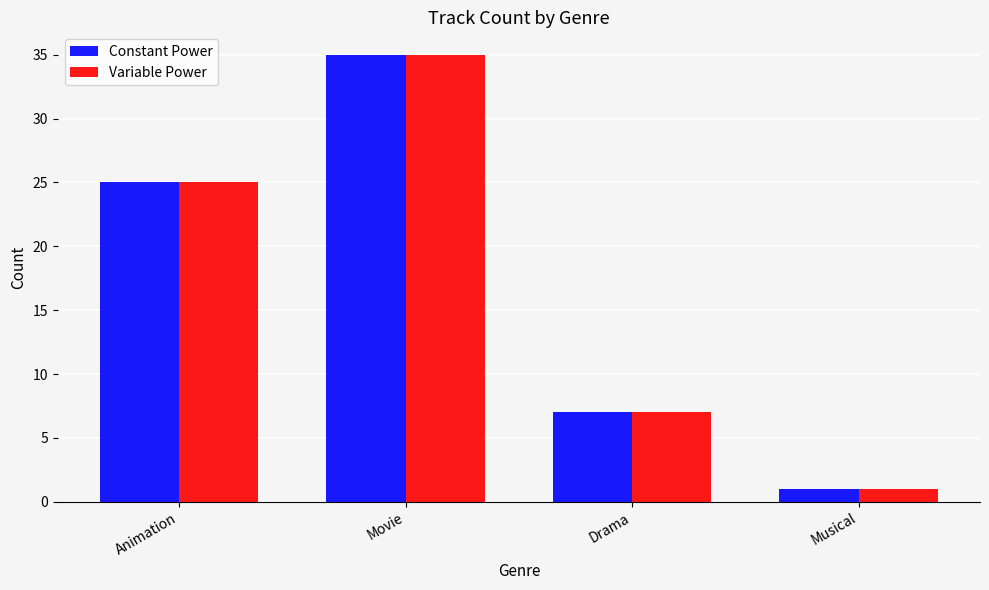

At which category is the sum across all series the highest?

Movie